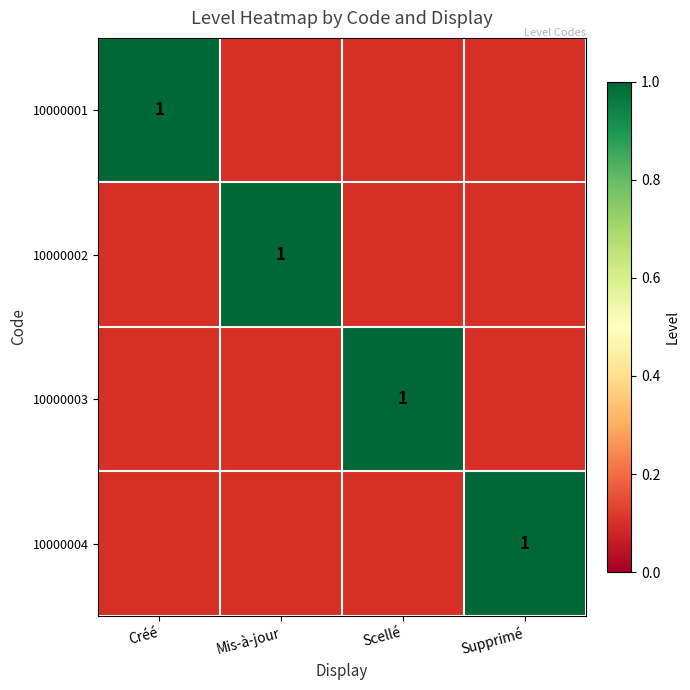

Is it true that 10000003 equals 1.0 at Scellé?

True